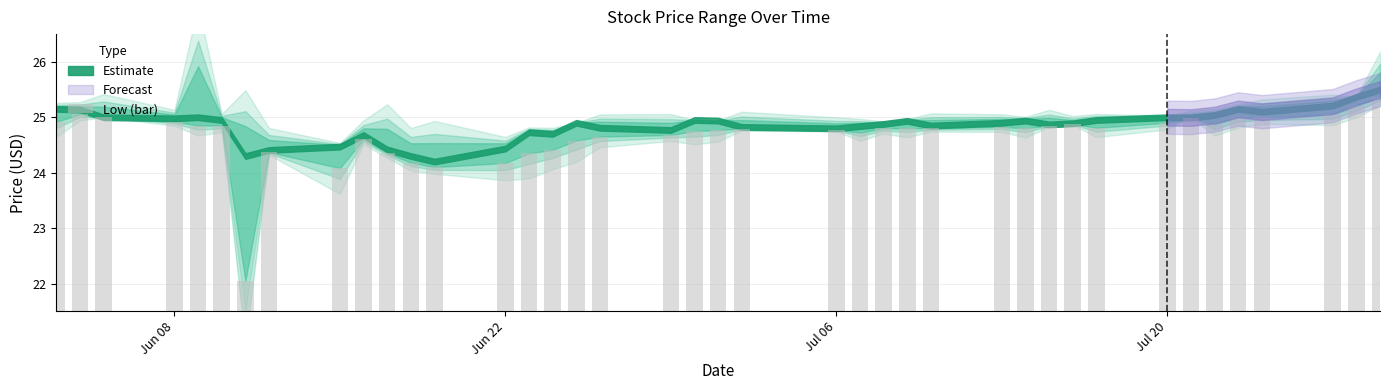

Where does the data first go above 3?

Jun 08